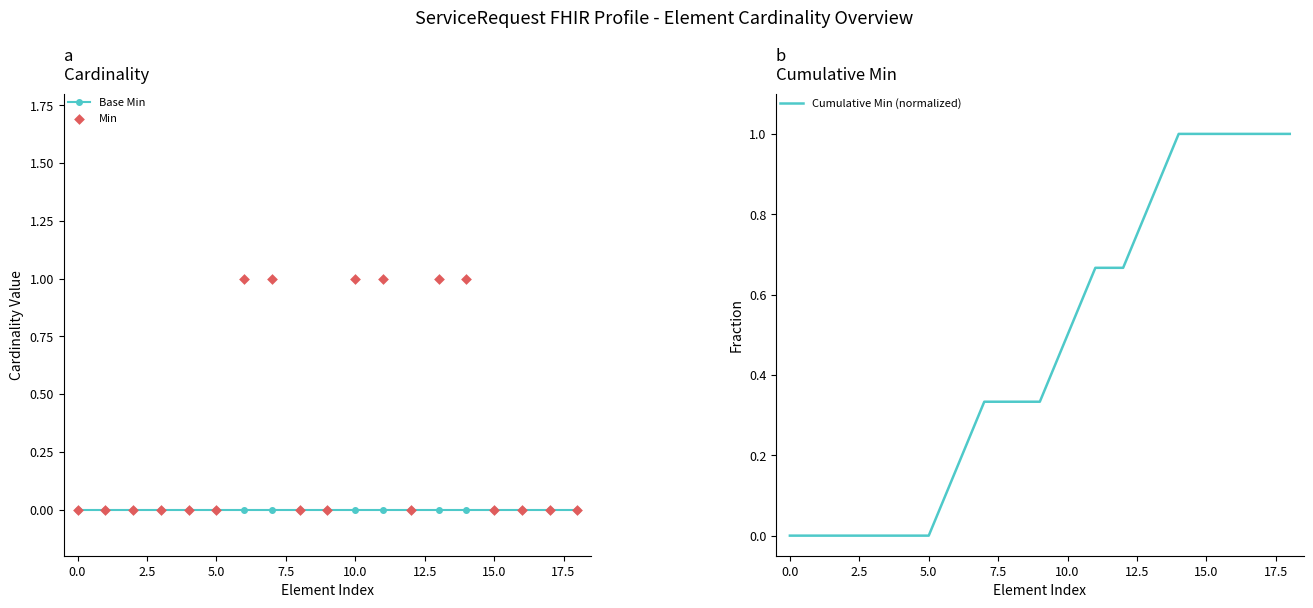

Which series reaches the maximum Y coordinate?

Min